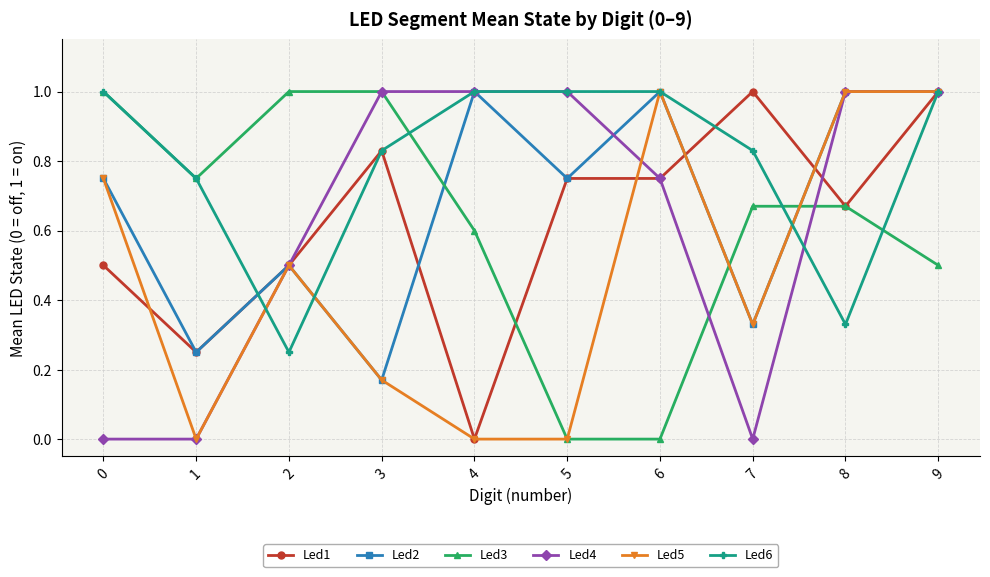

How many series are shown in this chart?

6